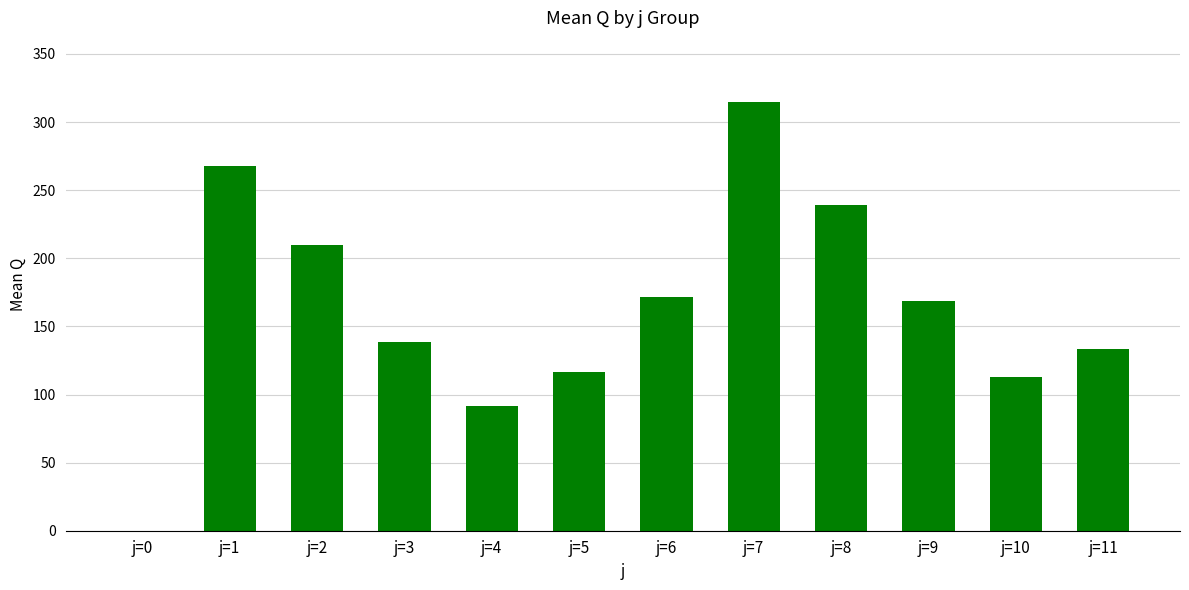

Reading left to right, extract all data points from this chart.

0.0	267.4	210.0	138.6	91.8	116.6	171.8	314.6	239.0	168.6	113.0	133.2